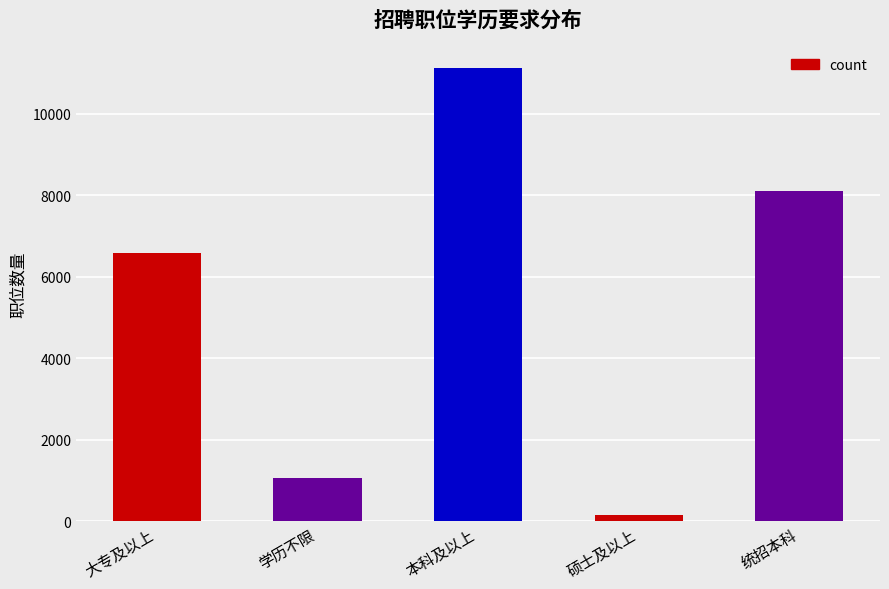

Reading right to left, transcribe all the data shown in this chart.

统招本科=8097	硕士及以上=143	本科及以上=11126	学历不限=1064	大专及以上=6575